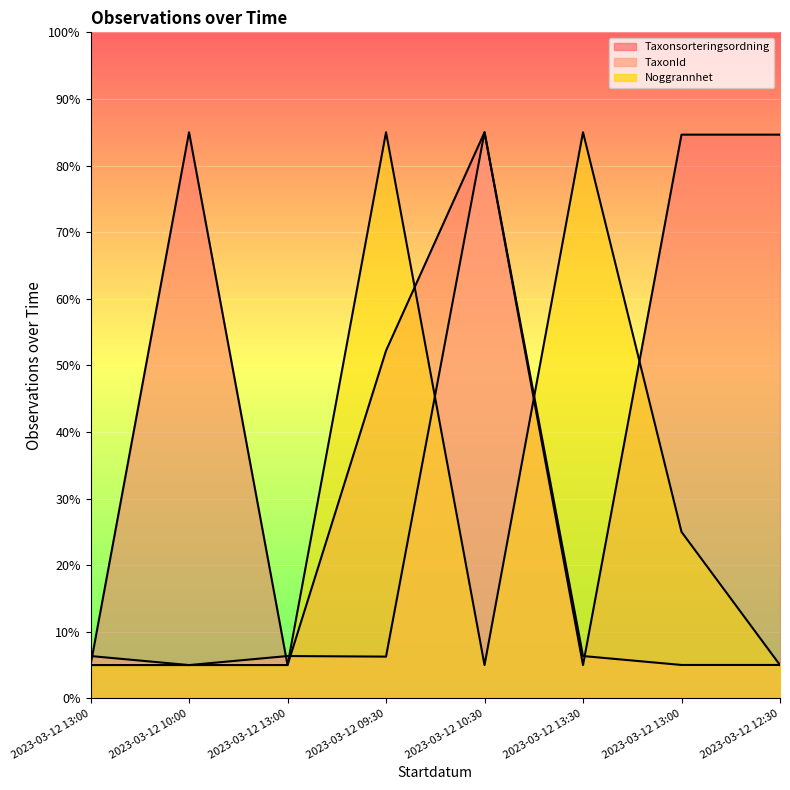

Where do Noggrannhet and TaxonId first cross each other?

2023-03-12 13:00 and 2023-03-12 09:30